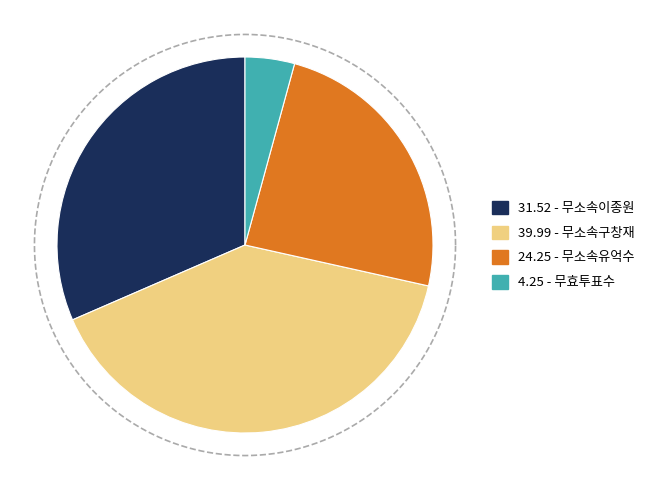

Which category has the biggest portion of the pie?

무소속구창재